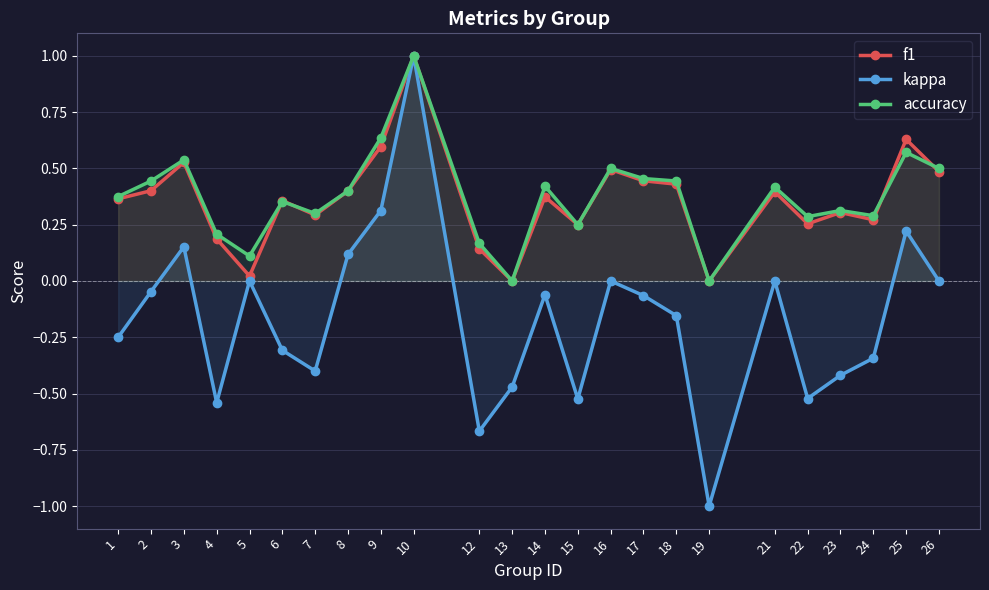

What is the smallest value displayed?

-1.0